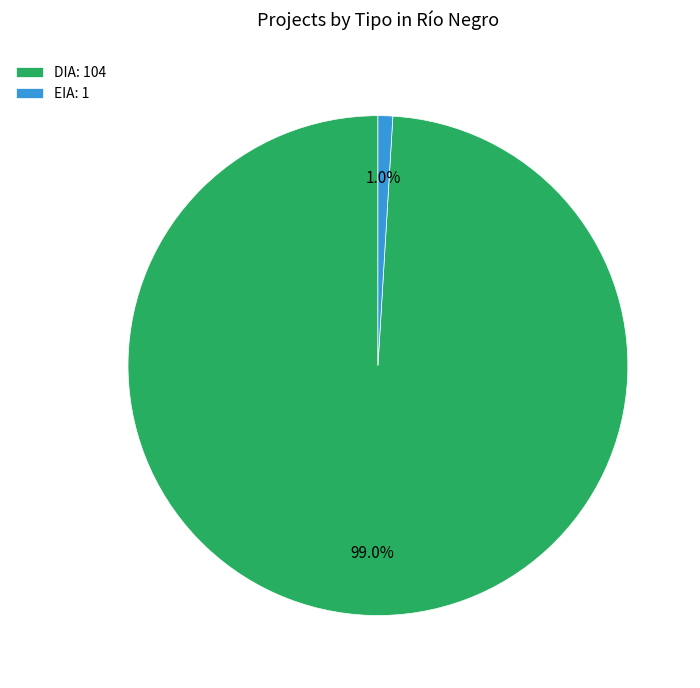

To the nearest percent, what is the combined percentage of EIA and DIA?

100%